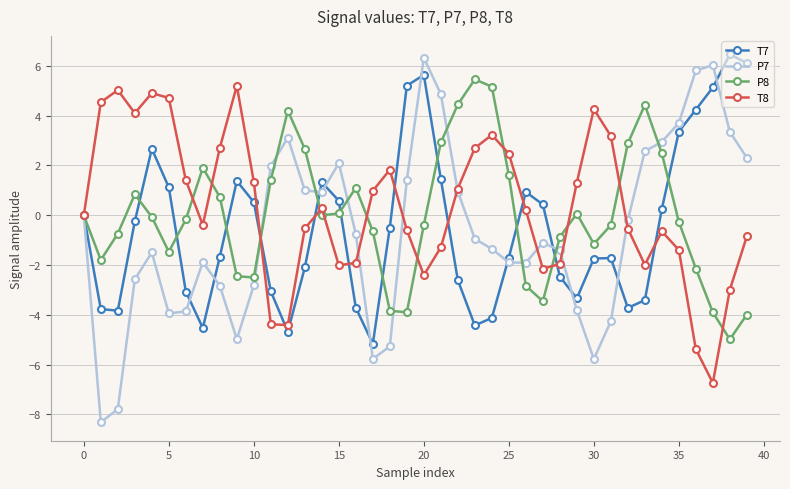

Which series has the widest spread of values?

P7